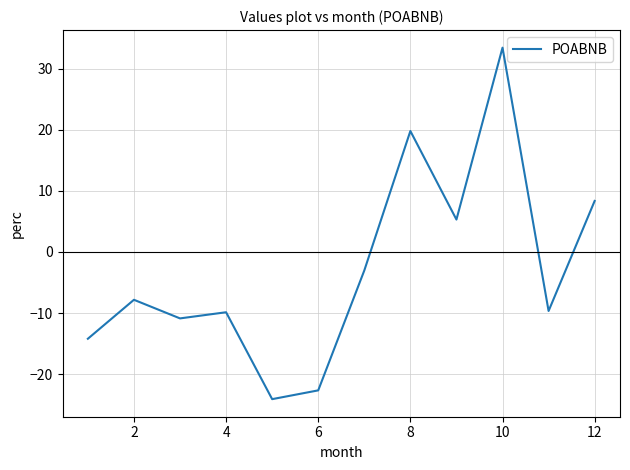

What is the difference between the maximum and minimum values?

57.6